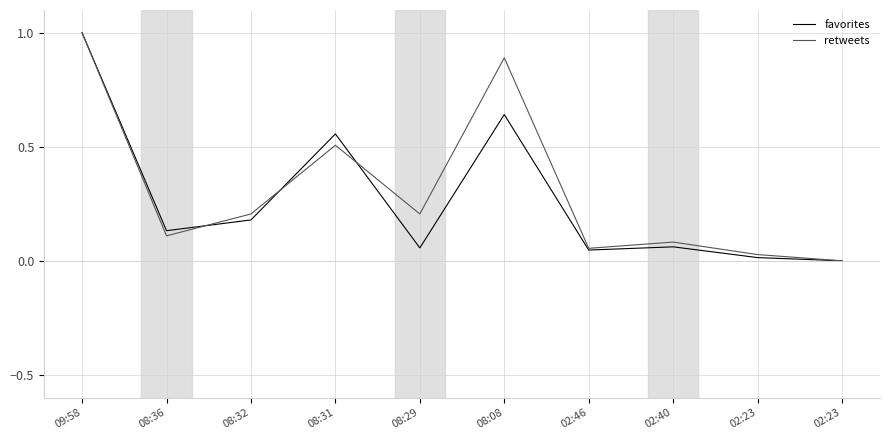

The value of retweets at 02:23 is -0.5. True or false?

False